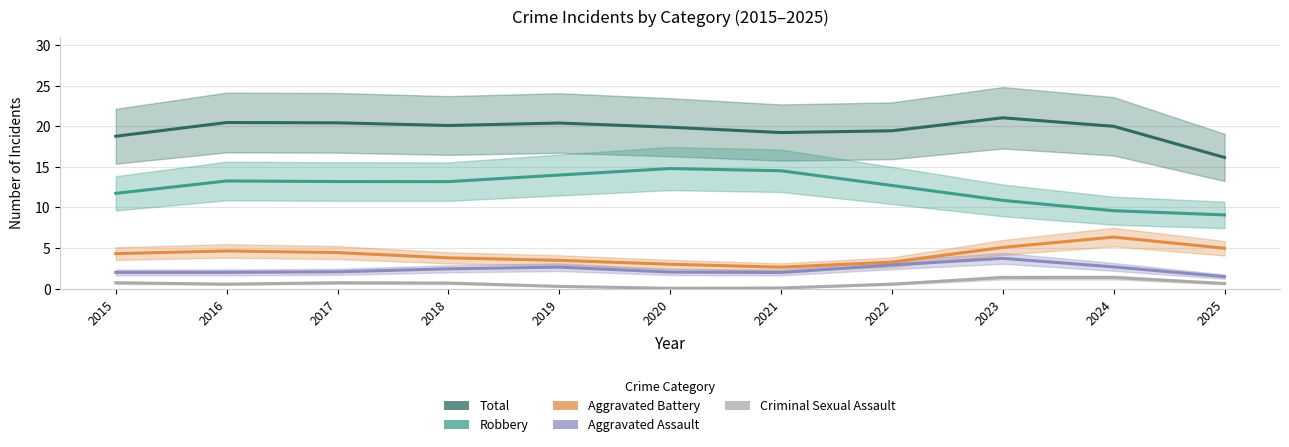

At which category is the sum across all series the highest?

2023